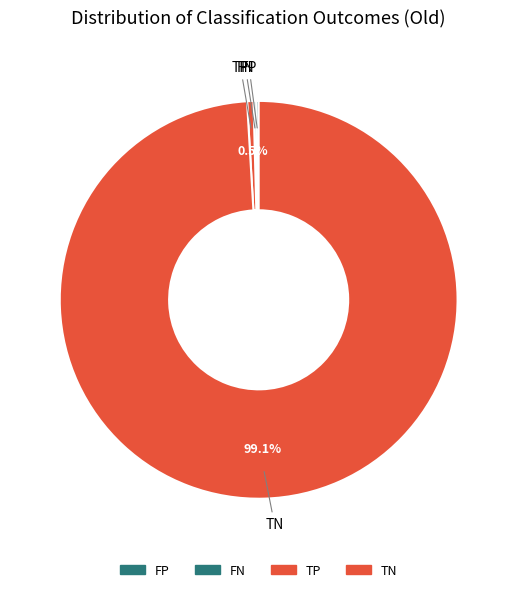

Which slice is the largest?

TN